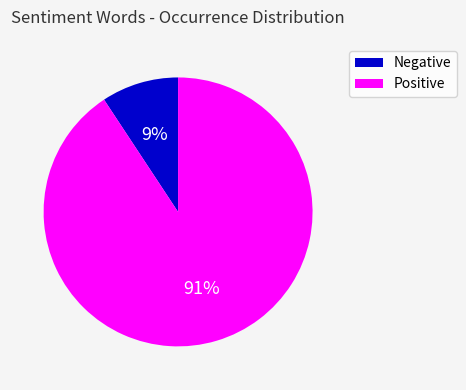

To the nearest percent, what percentage of the pie is Negative?

9%